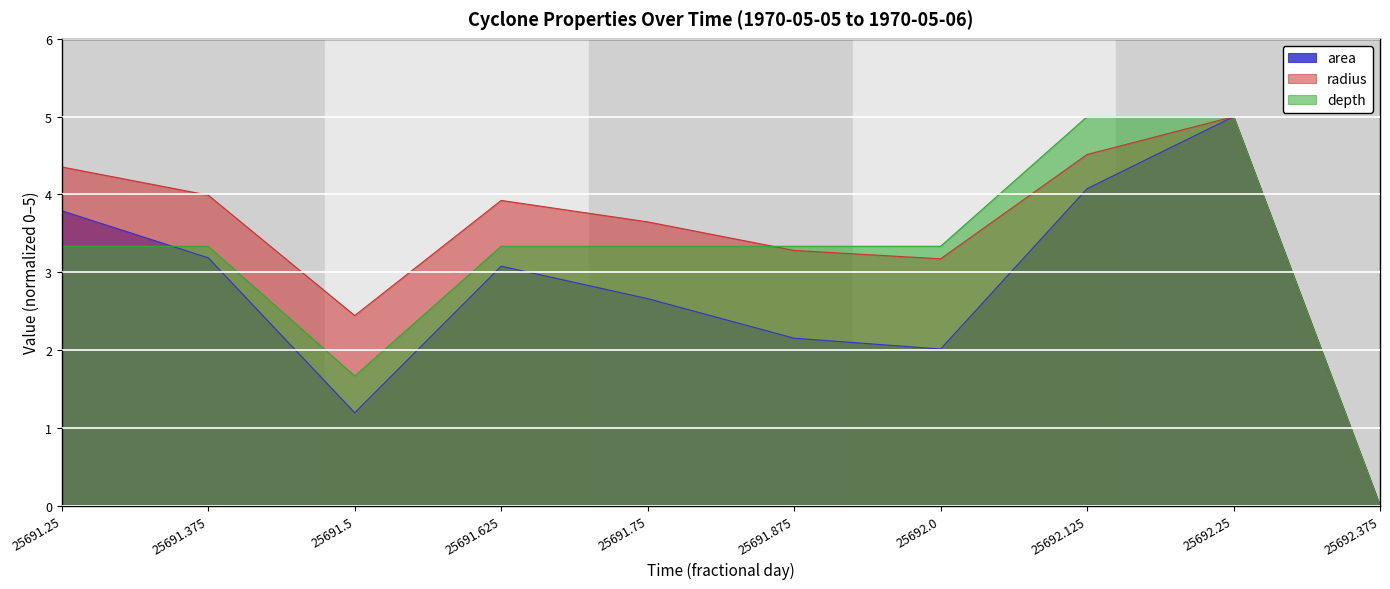

Reading left to right, extract all data points from this chart.

area: 3.8	3.2	1.2	3.1	2.7	2.2	2.0	4.1	5.0	0.0
radius: 4.4	4.0	2.4	3.9	3.6	3.3	3.2	4.5	5.0	0.0
depth: 3.3	3.3	1.7	3.3	3.3	3.3	3.3	5.0	5.0	0.0